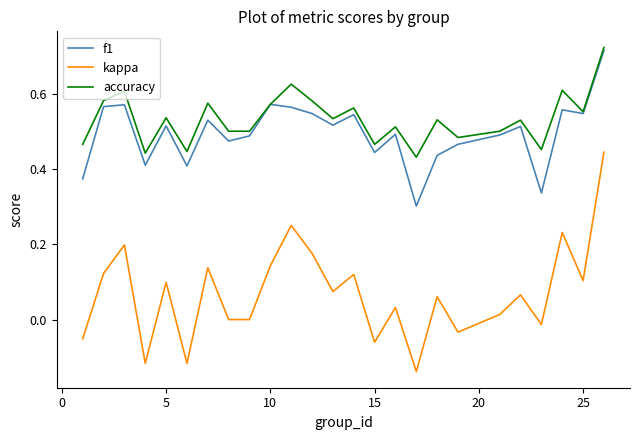

Does the chart display data point markers on the line(s)?

No